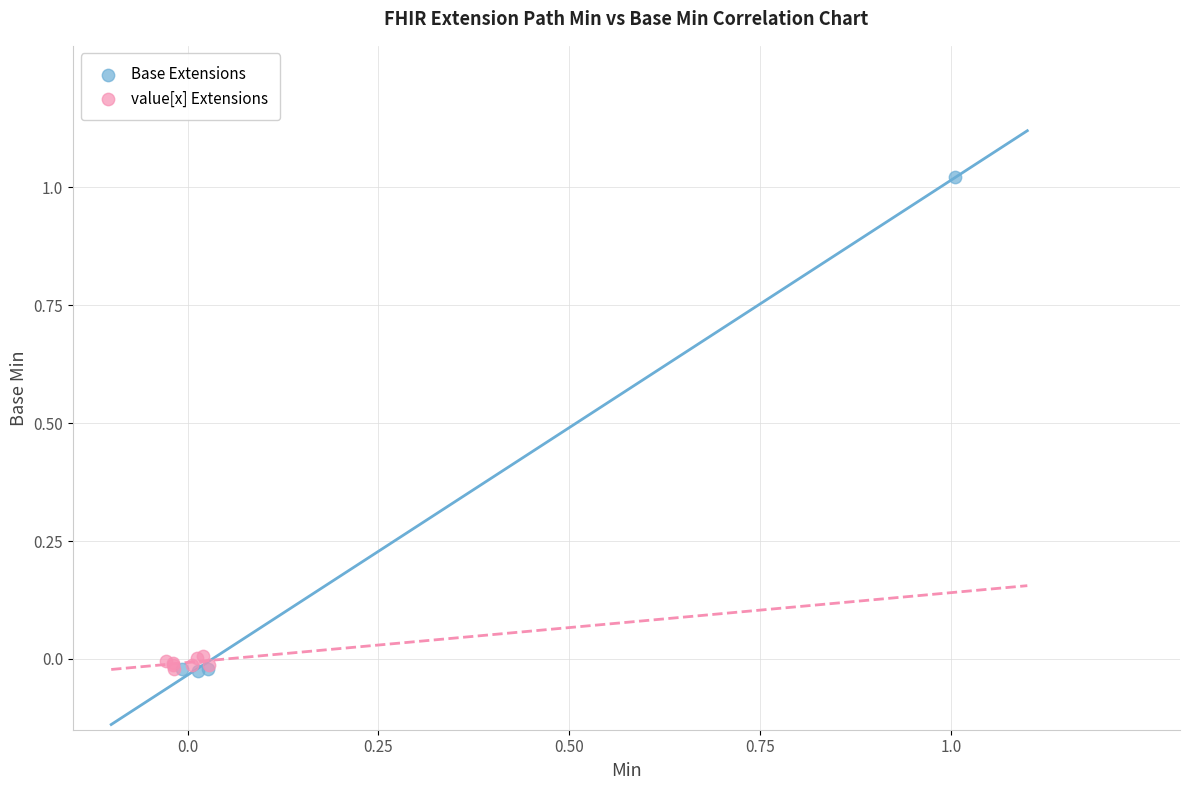

Which series has the widest spread of Y values?

Base Extensions